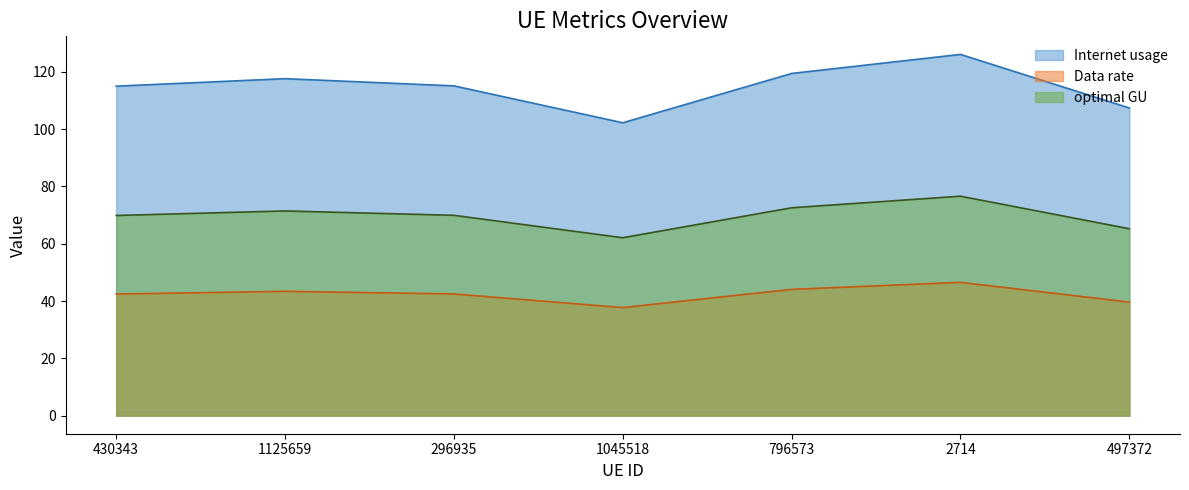

Which series has the widest spread of values?

Internet usage